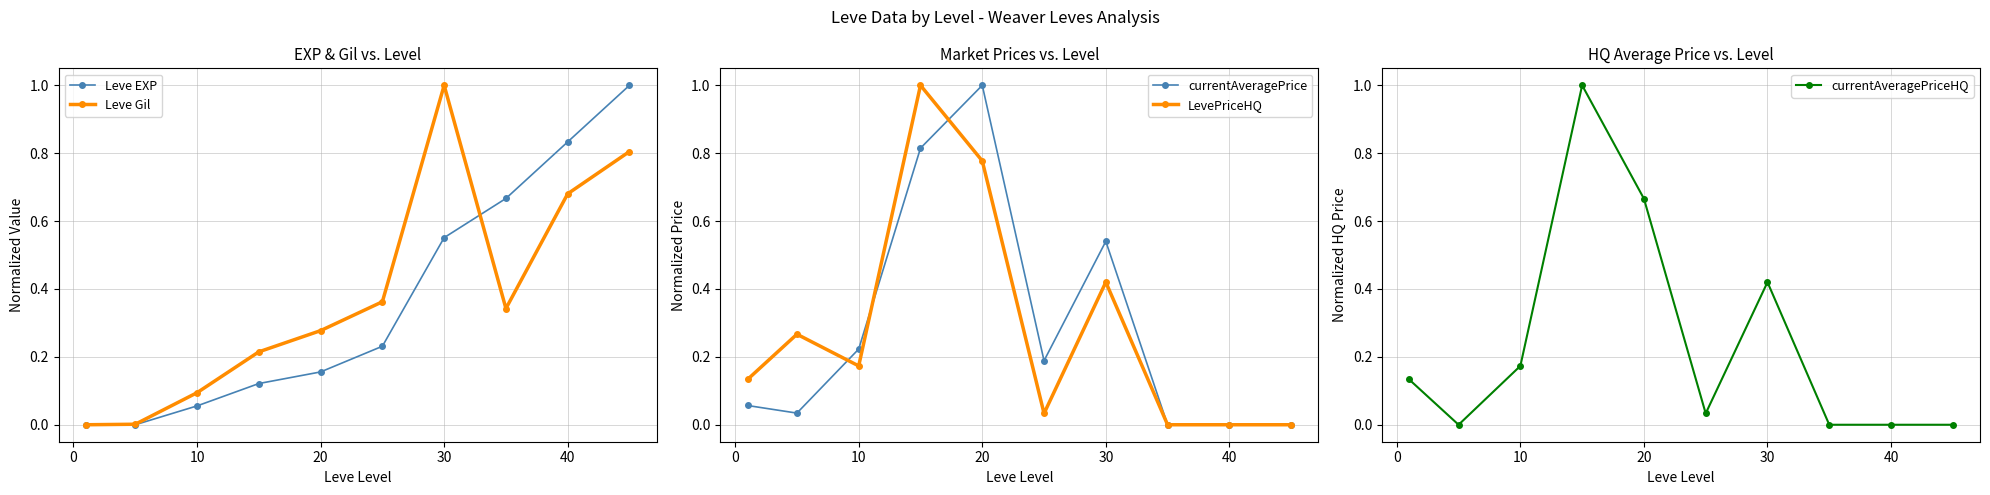

In currentAveragePriceHQ, how many points are lower than both neighbors (excluding endpoints)?

2